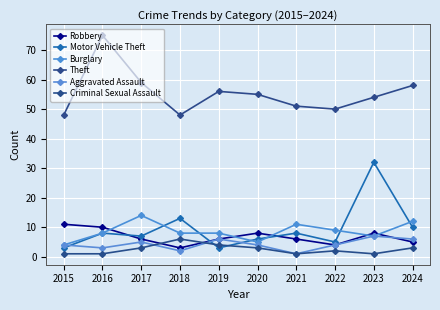

Which series has the widest spread of values?

Motor Vehicle Theft